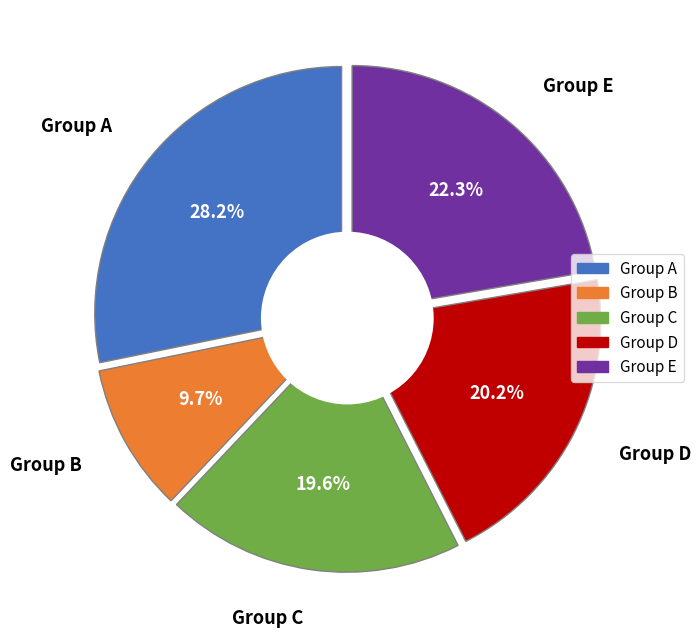

The DJ Afrojack slice represents 10% of the pie. True or false?

False